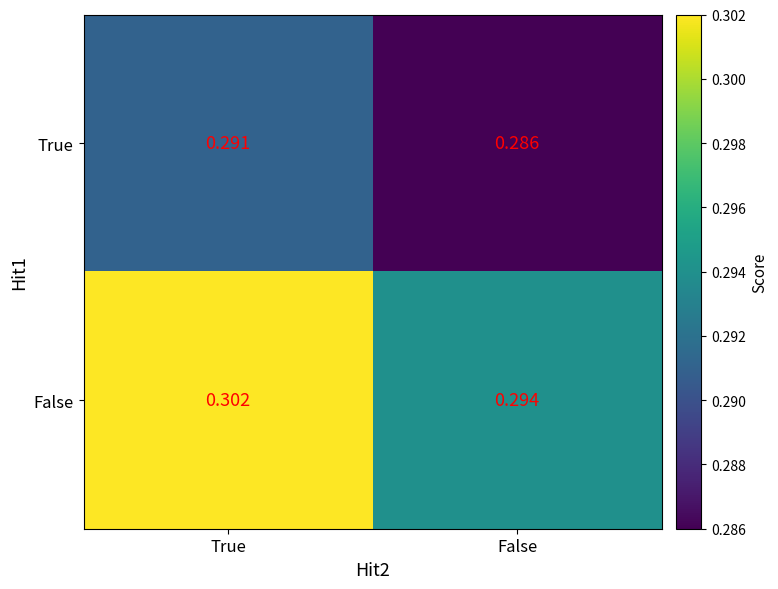

At which category is the sum across all series the highest?

True